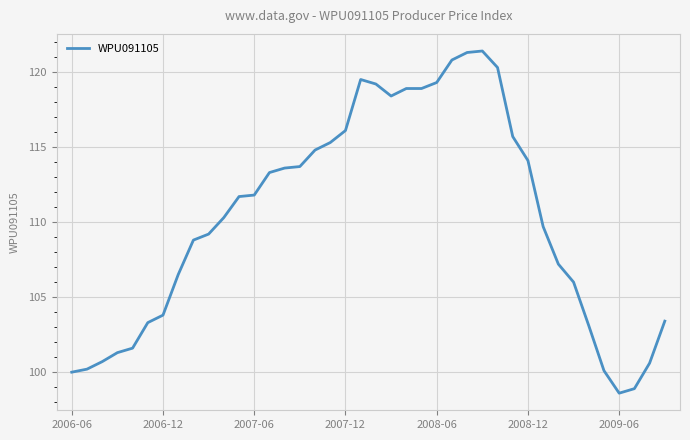

What is the greatest value displayed?

121.4